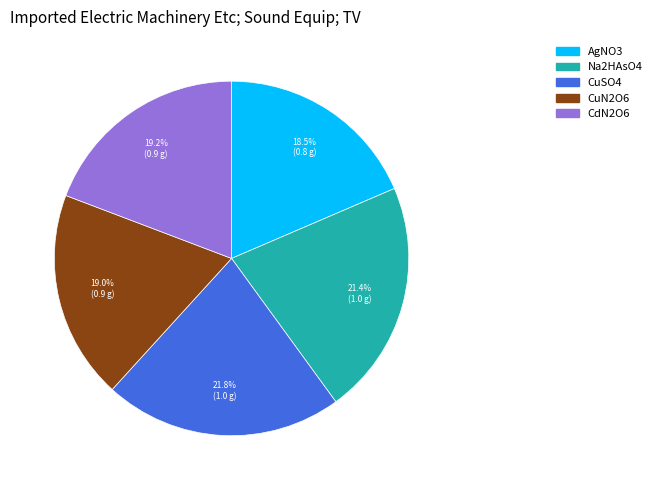

True or false: CuN2O6 accounts for 12% of the total.

False